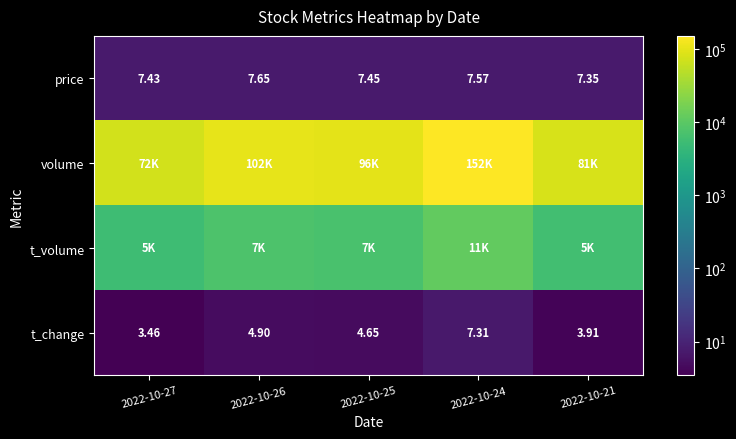

Is the value of price at 2022-10-27 greater than the value of t_change at 2022-10-27?

Yes